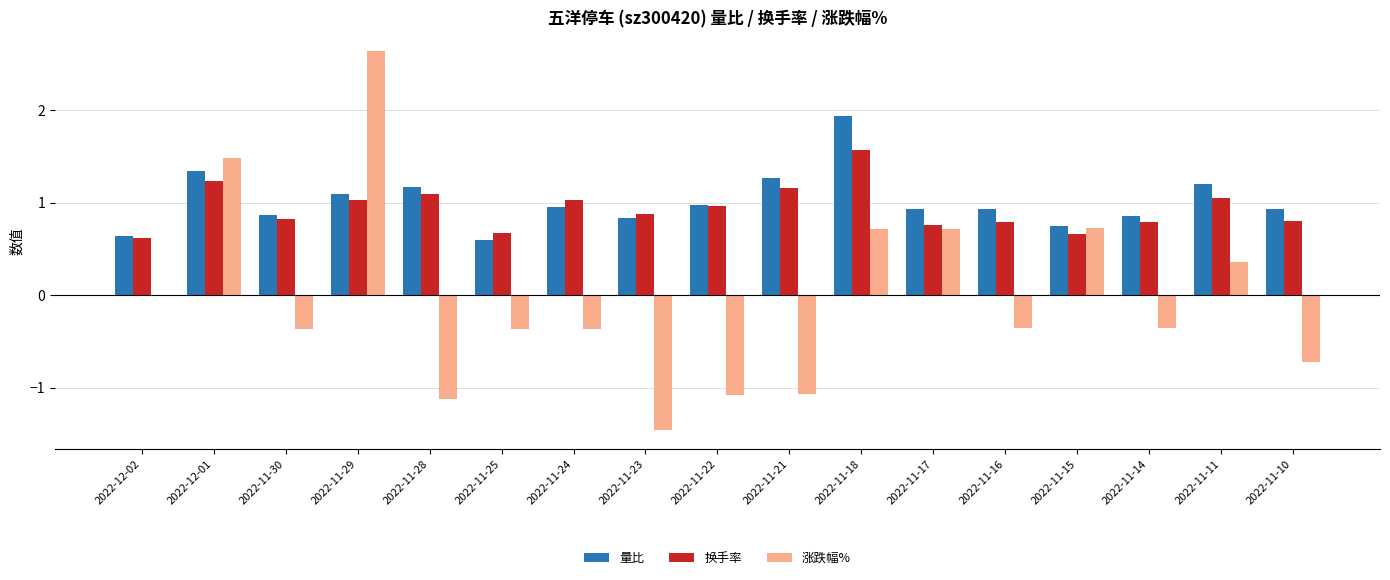

What is the maximum value for 涨跌幅%?

2.6